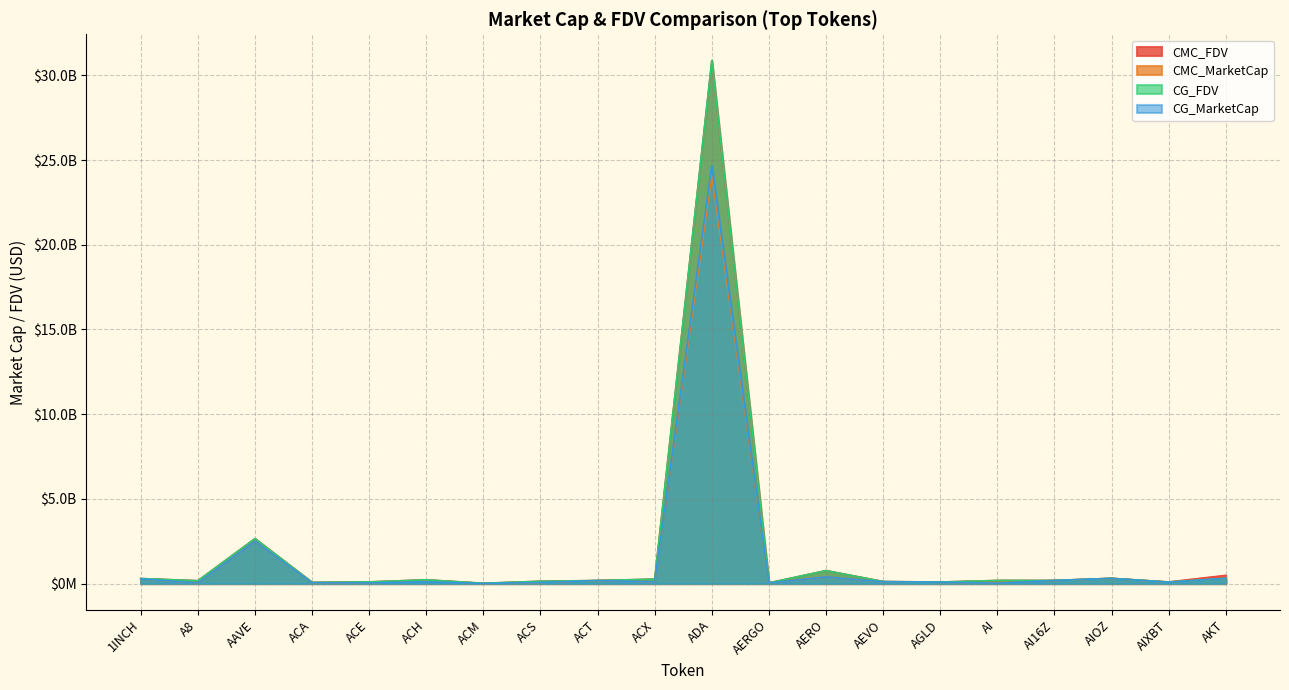

What are all the series names shown in the legend?

CMC_FDV, CMC_MarketCap, CG_FDV, CG_MarketCap